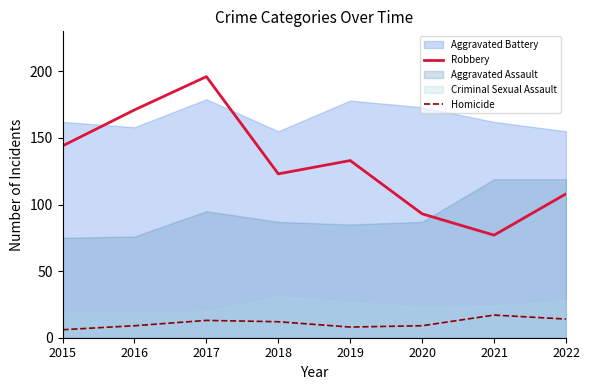

Is the value of Robbery at 2020 greater than the value of Homicide at 2021?

Yes